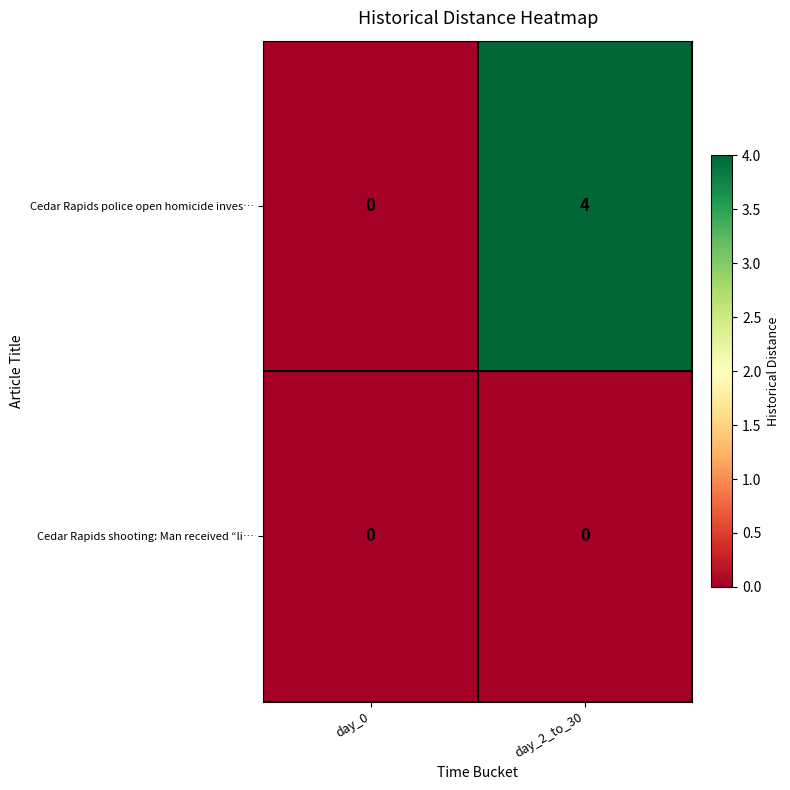

List the series in order of their overall mean, lowest first.

Cedar Rapids shooting: Man received “li…, Cedar Rapids police open homicide inves…